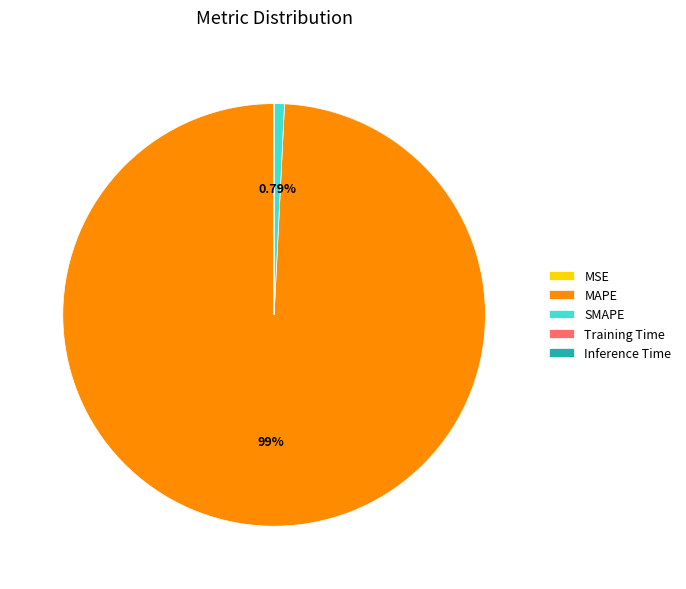

Does any single category account for the majority?

Yes